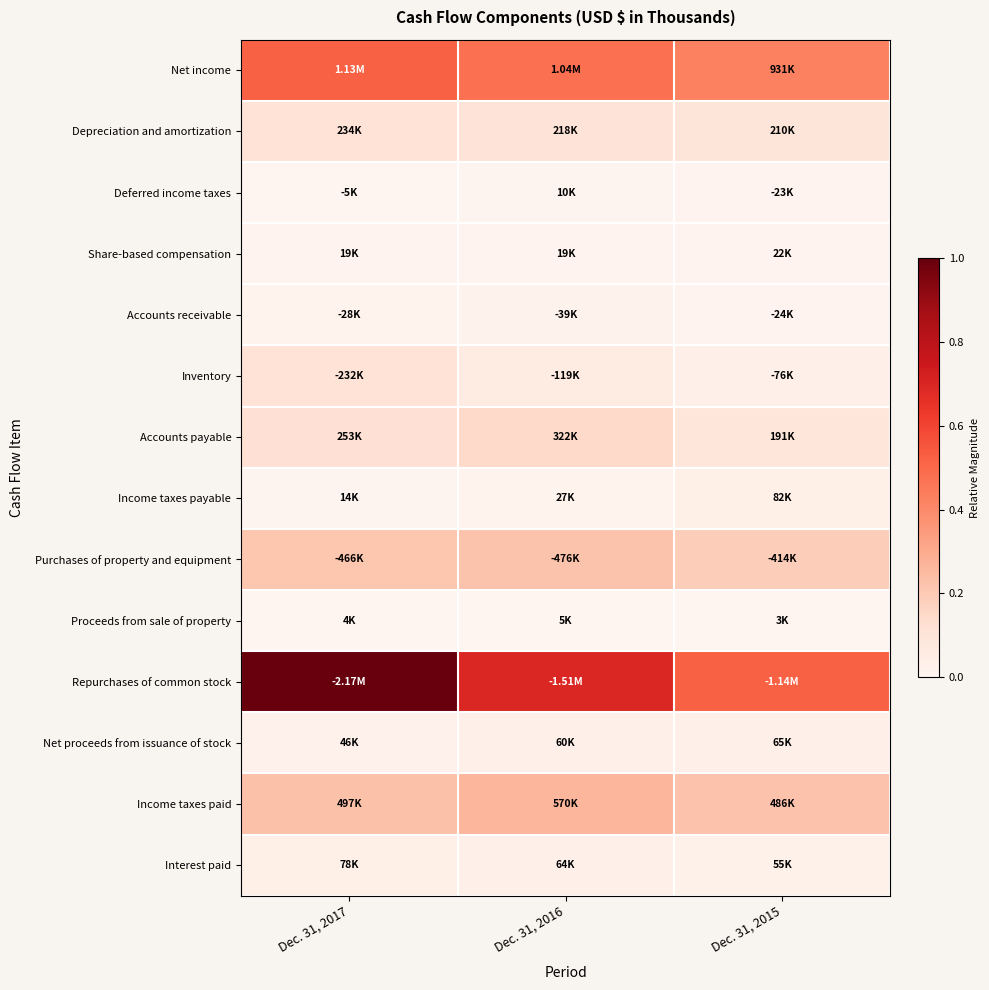

What is the total value across all series at Dec. 31, 2017?

2.4